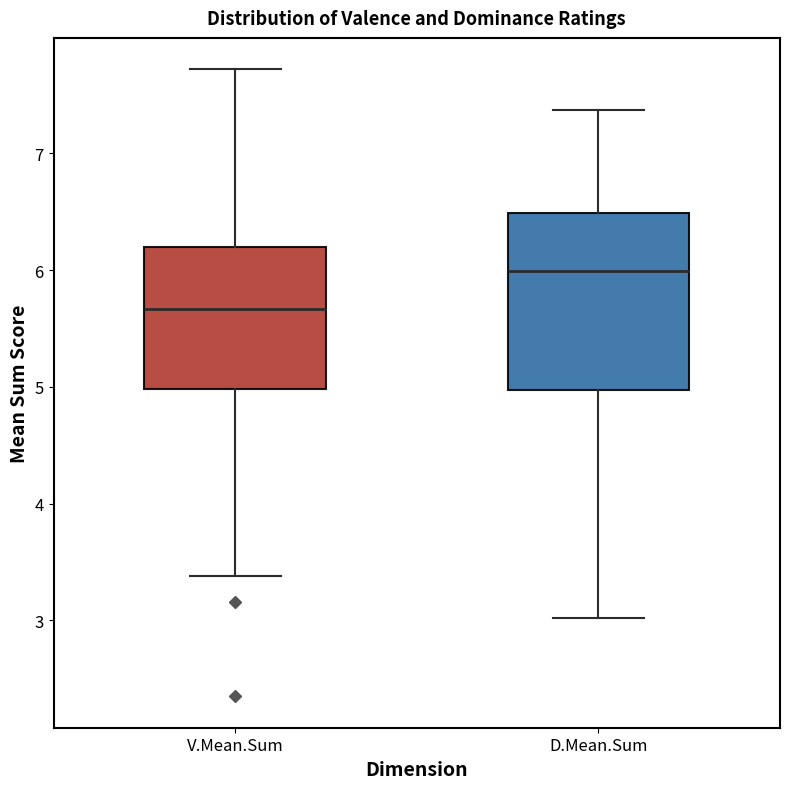

Comparing the boxes themselves (not the whiskers), which one is the tallest?

D.Mean.Sum